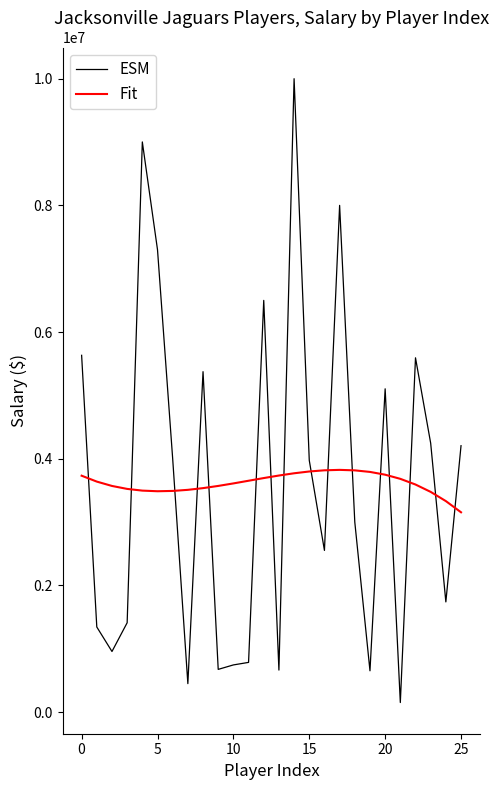

What is the sum of all Fit values?

94064739.0